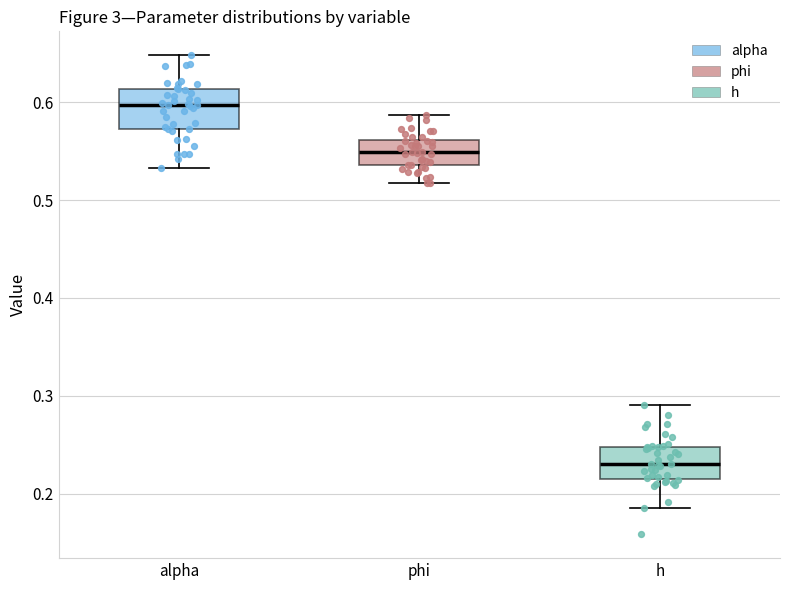

Reading left to right, read every box against the y-axis: the position of its median line, the range the box covers, and the ends of its whiskers. The values are not printed on the chart, so give them approximately, as read against the axis.

alpha: median 0.60, box 0.57 to 0.61, whiskers 0.53 to 0.65
phi: median 0.55, box 0.54 to 0.56, whiskers 0.52 to 0.59
h: median 0.23, box 0.22 to 0.25, whiskers 0.19 to 0.29